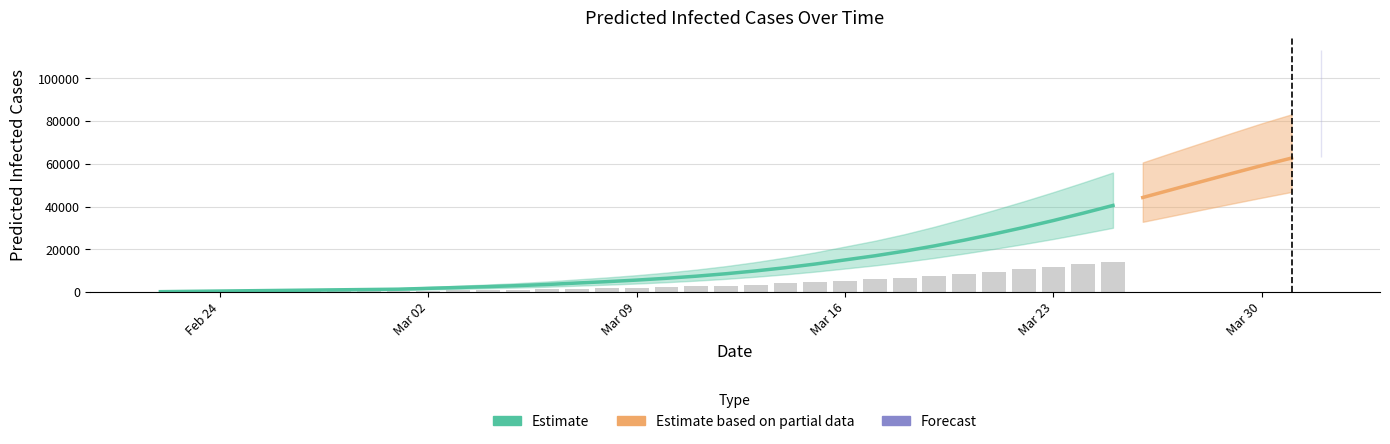

Reading left to right, list all the values displayed in this chart.

current_mean: 145	290	435	579	724	869	1014	1159	1304	1700	2094	2509	2965	3510	4190	4832	5566	6412	7392	8541	9867	11376	13084	15012	16935	19123	21566	24253	27148	30208	33460	36907	40515	44236	48009	51790	55537	59195	62705	66007
current_lower: 100	200	300	400	500	600	700	800	900	1179	1458	1751	2076	2465	2954	3422	3960	4581	5303	6152	7135	8258	9534	10979	12435	14099	15949	17986	20151	22420	24824	27378	30059	32841	35679	38538	41369	44144	46841	49362
current_upper: 200	400	600	800	1000	1200	1400	1600	1800	2358	2914	3499	4145	4917	5885	6806	7859	9070	10469	12102	13997	16145	18559	21263	23973	27064	30543	34348	38324	42447	46764	51266	55924	60643	65313	69896	74485	78977	83183	87093
total_mean: 145	290	435	579	724	869	1014	1159	1304	1700	2094	2509	2965	3510	4190	4976	5856	6847	7972	9265	10736	12390	14243	16316	18634	21217	24075	27219	30658	34397	38436	42763	47362	52208	57274	62526	67928	73438	79021	84641
total_lower: 100	200	300	400	500	600	700	800	900	1179	1458	1751	2076	2465	2954	3522	4160	4881	5703	6652	7735	8958	10334	11879	13615	15557	17701	20062	22616	25375	28347	31539	34940	38545	42331	46273	50327	54478	58720	62977
total_upper: 200	400	600	800	1000	1200	1400	1600	1800	2358	2914	3499	4145	4917	5885	7006	8259	9670	11269	13102	15197	17545	20159	23063	26331	29977	34042	38492	43240	48331	53769	59525	65593	71912	78414	85093	92029	99136	106246	113424